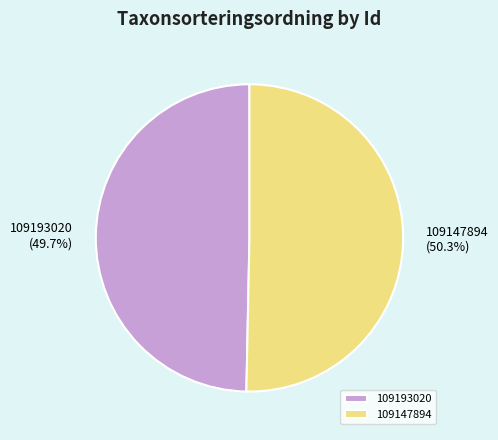

How many segments does this pie chart have?

2